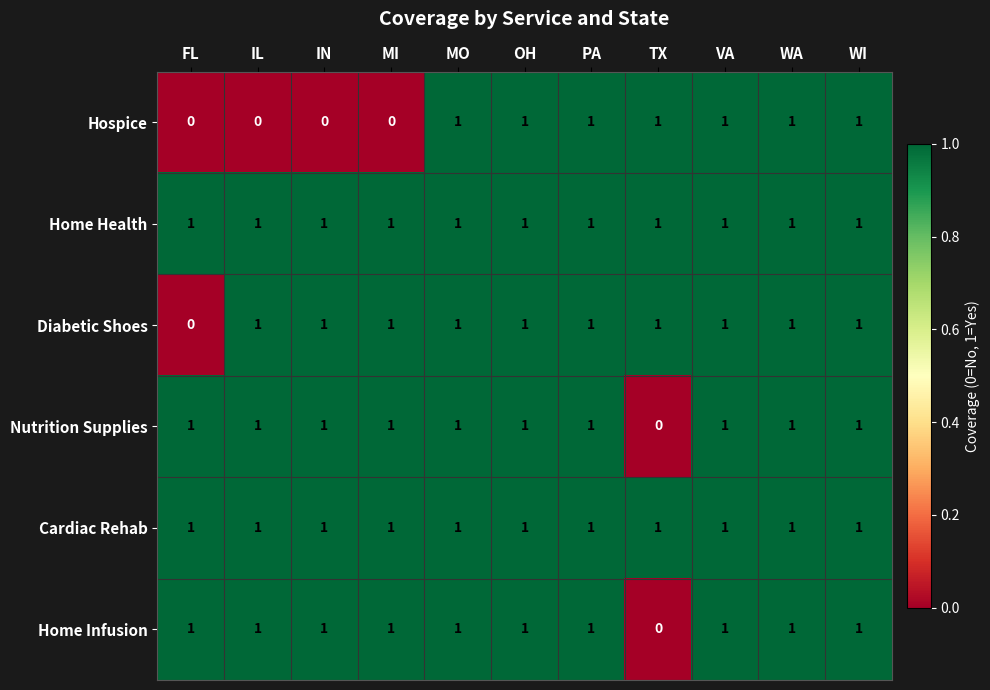

What is the sum of all Diabetic Shoes values?

10